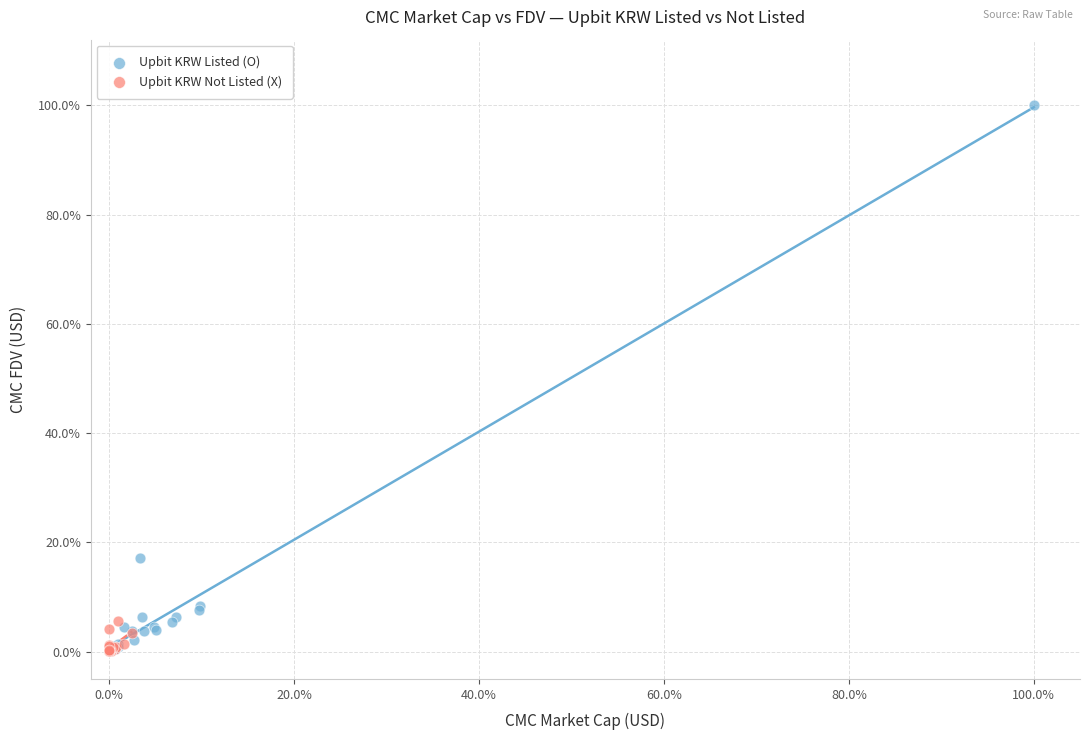

What are all the series names shown in the legend?

Upbit KRW Listed (O), Upbit KRW Not Listed (X)